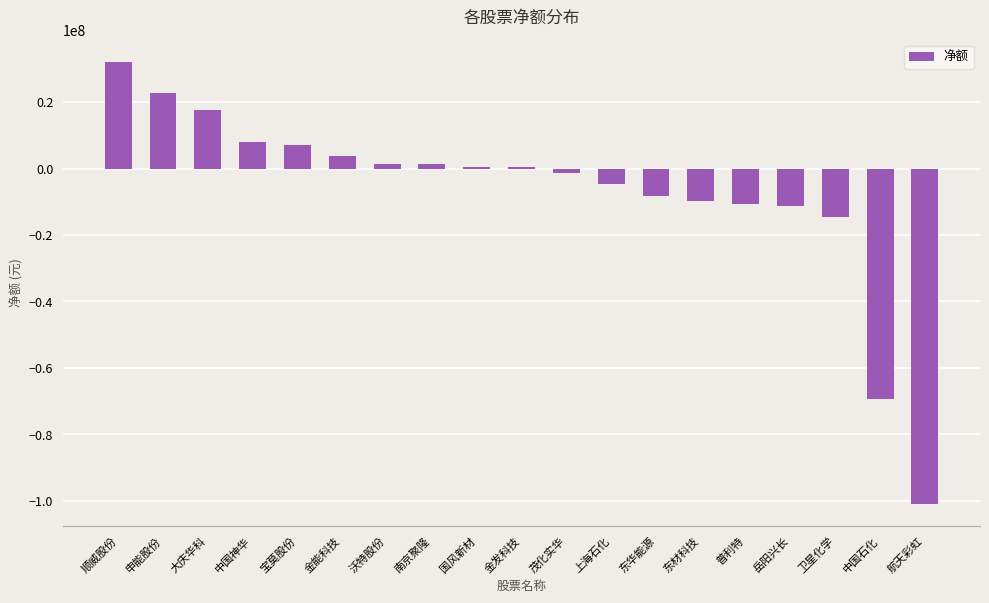

What is the difference between the values at 沃特股份 and 金能科技?

2381604